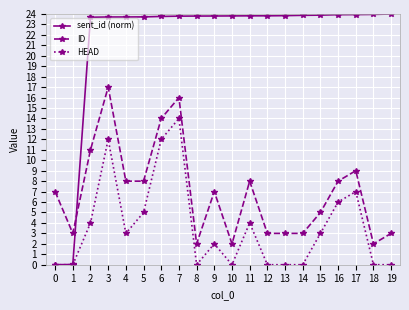

List the series in order of their peak value, lowest first.

HEAD, ID, sent_id (norm)